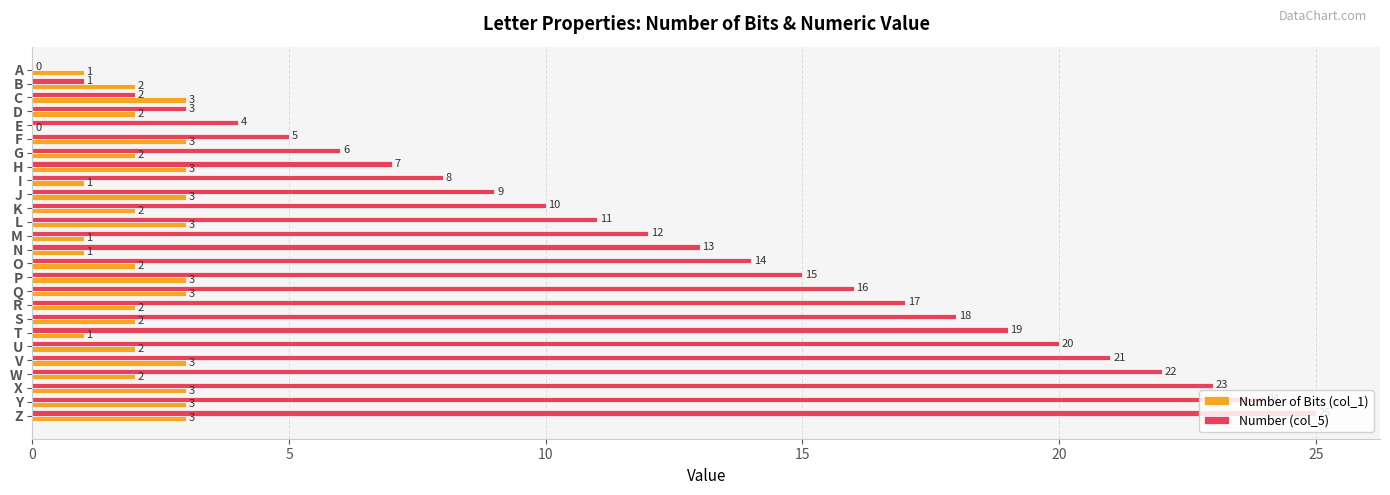

At which category is the sum across all series the highest?

Z